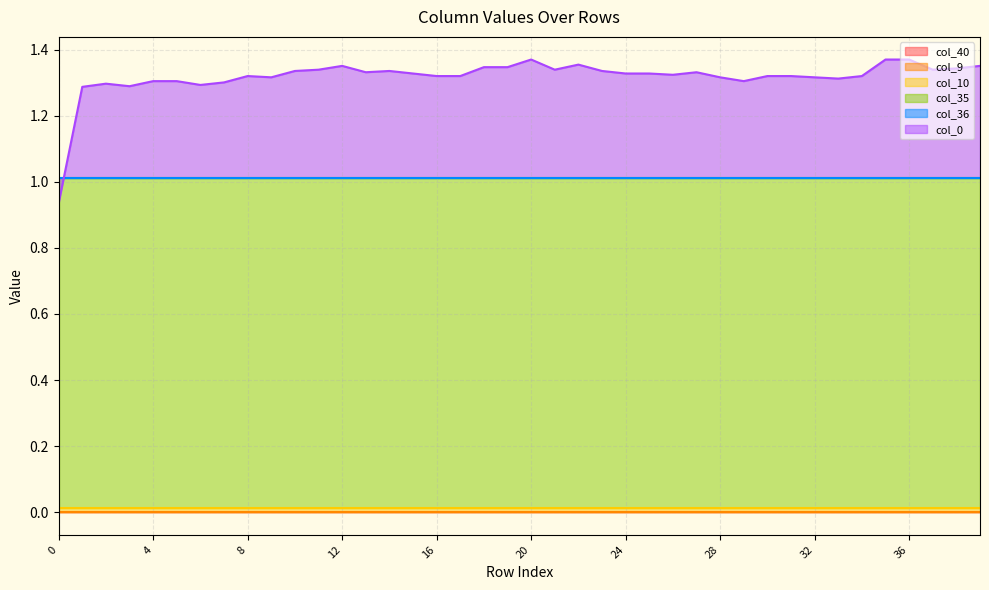

Reading left to right, extract all data points from this chart.

col_40: 0=0.0	1=0.0	2=0.0	3=0.0	4=0.0	5=0.0	6=0.0	7=0.0	8=0.0	9=0.0	10=0.0	11=0.0	12=0.0	13=0.0	14=0.0	15=0.0	16=0.0	17=0.0	18=0.0	19=0.0	20=0.0	21=0.0	22=0.0	23=0.0	24=0.0	25=0.0	26=0.0	27=0.0	28=0.0	29=0.0	30=0.0	31=0.0	32=0.0	33=0.0	34=0.0	35=0.0	36=0.0	37=0.0	38=0.0	39=0.0
col_9: 0=0.0	1=0.0	2=0.0	3=0.0	4=0.0	5=0.0	6=0.0	7=0.0	8=0.0	9=0.0	10=0.0	11=0.0	12=0.0	13=0.0	14=0.0	15=0.0	16=0.0	17=0.0	18=0.0	19=0.0	20=0.0	21=0.0	22=0.0	23=0.0	24=0.0	25=0.0	26=0.0	27=0.0	28=0.0	29=0.0	30=0.0	31=0.0	32=0.0	33=0.0	34=0.0	35=0.0	36=0.0	37=0.0	38=0.0	39=0.0
col_10: 0=0.0	1=0.0	2=0.0	3=0.0	4=0.0	5=0.0	6=0.0	7=0.0	8=0.0	9=0.0	10=0.0	11=0.0	12=0.0	13=0.0	14=0.0	15=0.0	16=0.0	17=0.0	18=0.0	19=0.0	20=0.0	21=0.0	22=0.0	23=0.0	24=0.0	25=0.0	26=0.0	27=0.0	28=0.0	29=0.0	30=0.0	31=0.0	32=0.0	33=0.0	34=0.0	35=0.0	36=0.0	37=0.0	38=0.0	39=0.0
col_35: 0=1.0	1=1.0	2=1.0	3=1.0	4=1.0	5=1.0	6=1.0	7=1.0	8=1.0	9=1.0	10=1.0	11=1.0	12=1.0	13=1.0	14=1.0	15=1.0	16=1.0	17=1.0	18=1.0	19=1.0	20=1.0	21=1.0	22=1.0	23=1.0	24=1.0	25=1.0	26=1.0	27=1.0	28=1.0	29=1.0	30=1.0	31=1.0	32=1.0	33=1.0	34=1.0	35=1.0	36=1.0	37=1.0	38=1.0	39=1.0
col_36: 0=0.0	1=0.0	2=0.0	3=0.0	4=0.0	5=0.0	6=0.0	7=0.0	8=0.0	9=0.0	10=0.0	11=0.0	12=0.0	13=0.0	14=0.0	15=0.0	16=0.0	17=0.0	18=0.0	19=0.0	20=0.0	21=0.0	22=0.0	23=0.0	24=0.0	25=0.0	26=0.0	27=0.0	28=0.0	29=0.0	30=0.0	31=0.0	32=0.0	33=0.0	34=0.0	35=0.0	36=0.0	37=0.0	38=0.0	39=0.0
col_0: 0=-0.1	1=0.3	2=0.3	3=0.3	4=0.3	5=0.3	6=0.3	7=0.3	8=0.3	9=0.3	10=0.3	11=0.3	12=0.3	13=0.3	14=0.3	15=0.3	16=0.3	17=0.3	18=0.3	19=0.3	20=0.4	21=0.3	22=0.3	23=0.3	24=0.3	25=0.3	26=0.3	27=0.3	28=0.3	29=0.3	30=0.3	31=0.3	32=0.3	33=0.3	34=0.3	35=0.4	36=0.4	37=0.3	38=0.3	39=0.3